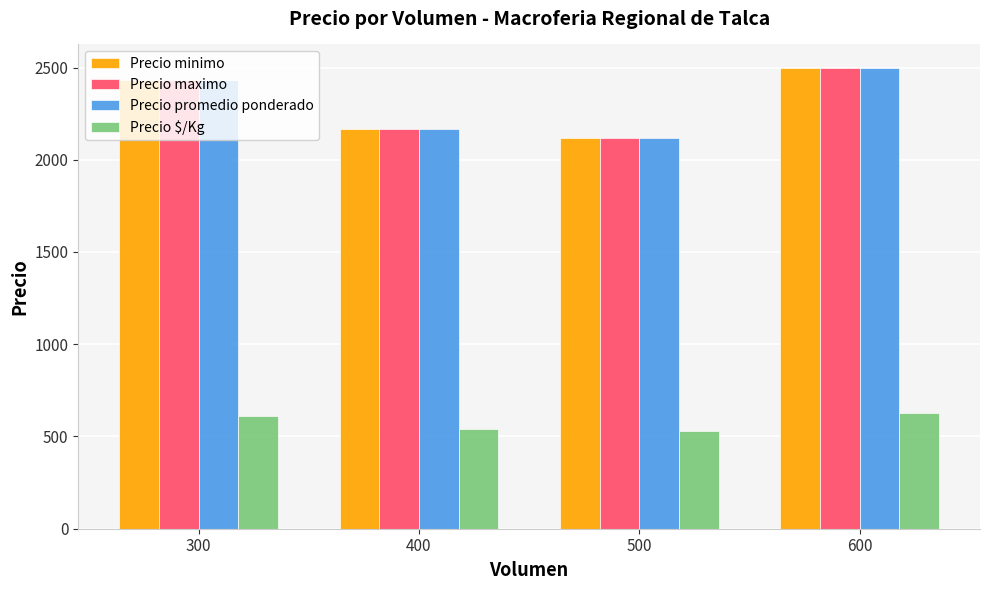

At how many categories does at least one series exceed 789?

4